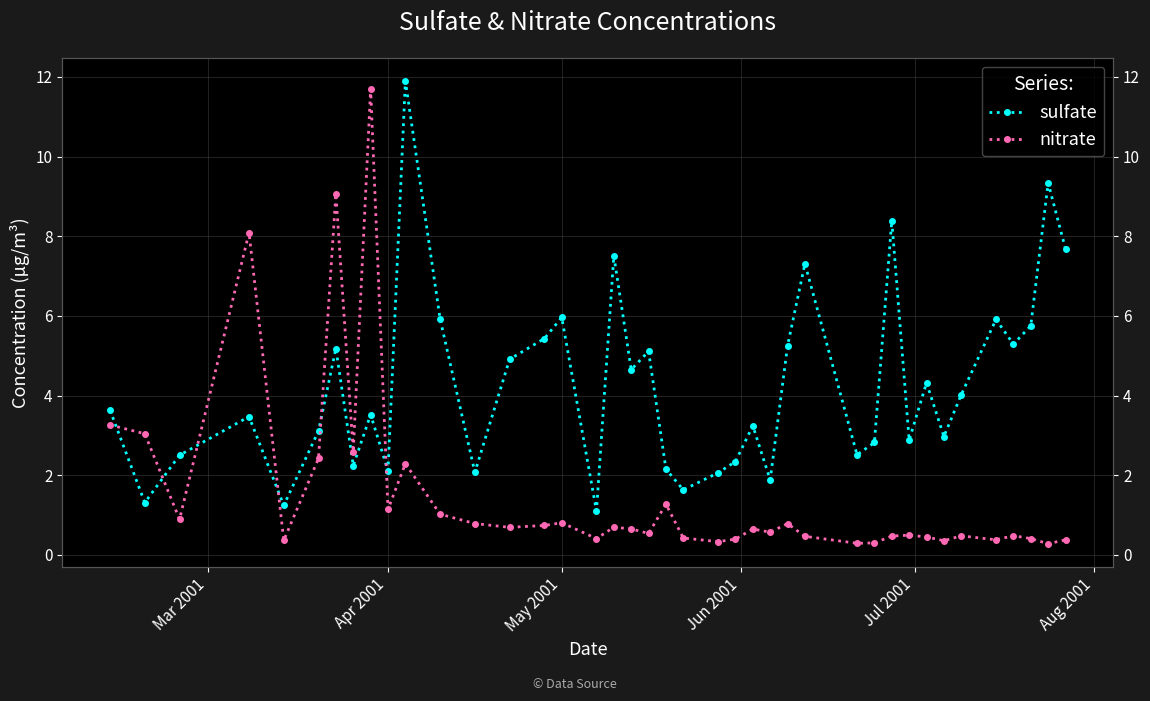

What is the maximum value for sulfate?

11.9